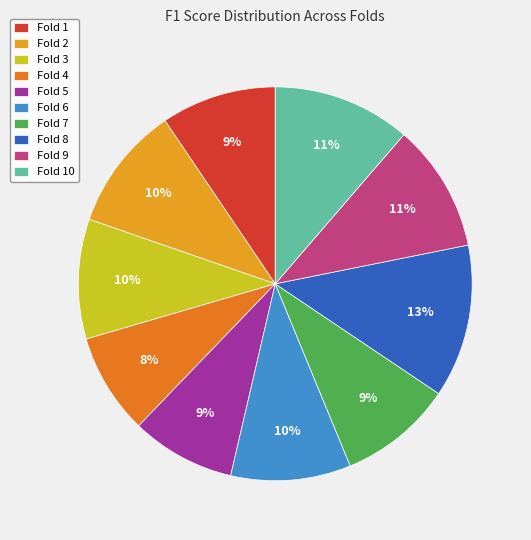

Count the number of slices in the pie.

10